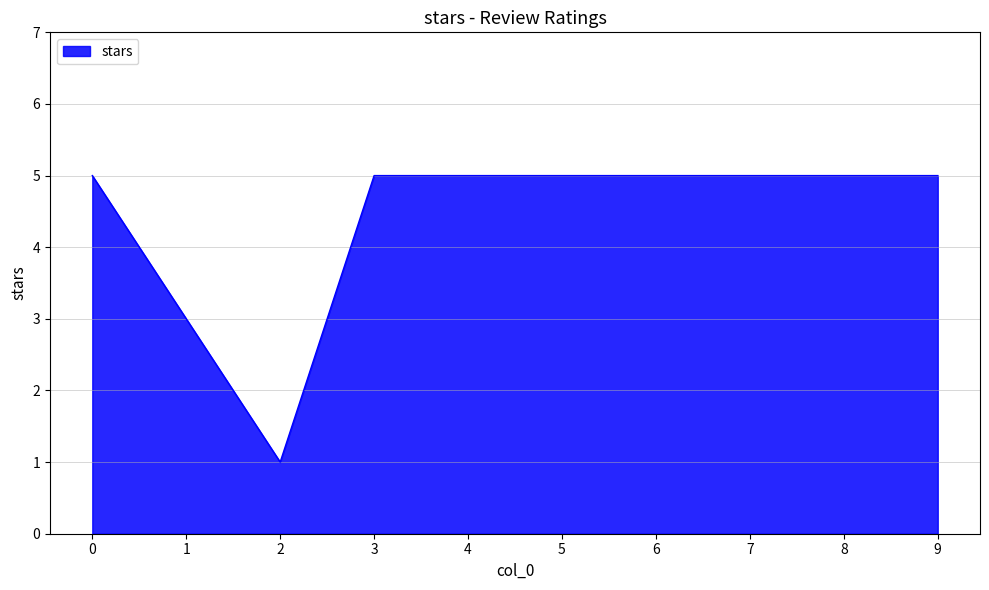

The value at 4 is 5. True or false?

True